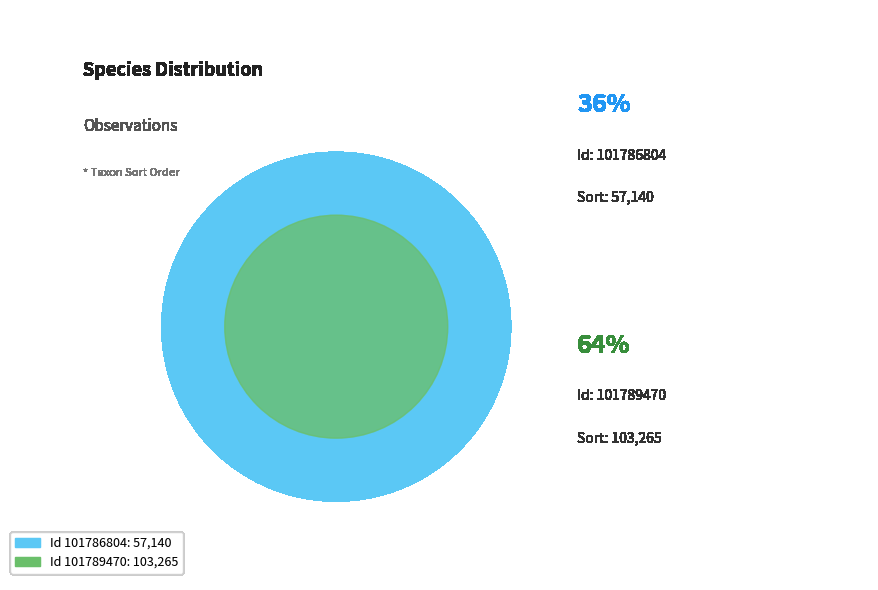

To the nearest percent, what is the difference between the 101789470 and 101786804 slice percentages?

29%